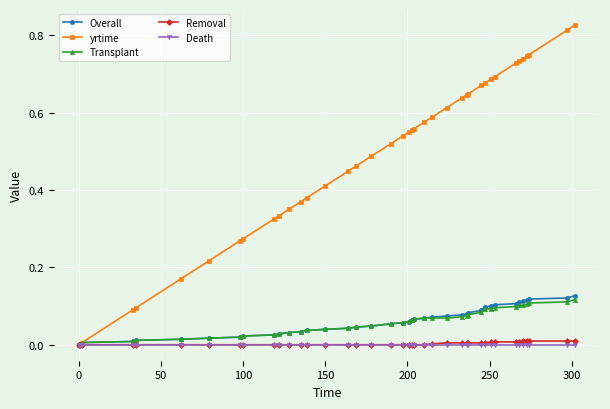

Which series has the largest total across all categories?

yrtime